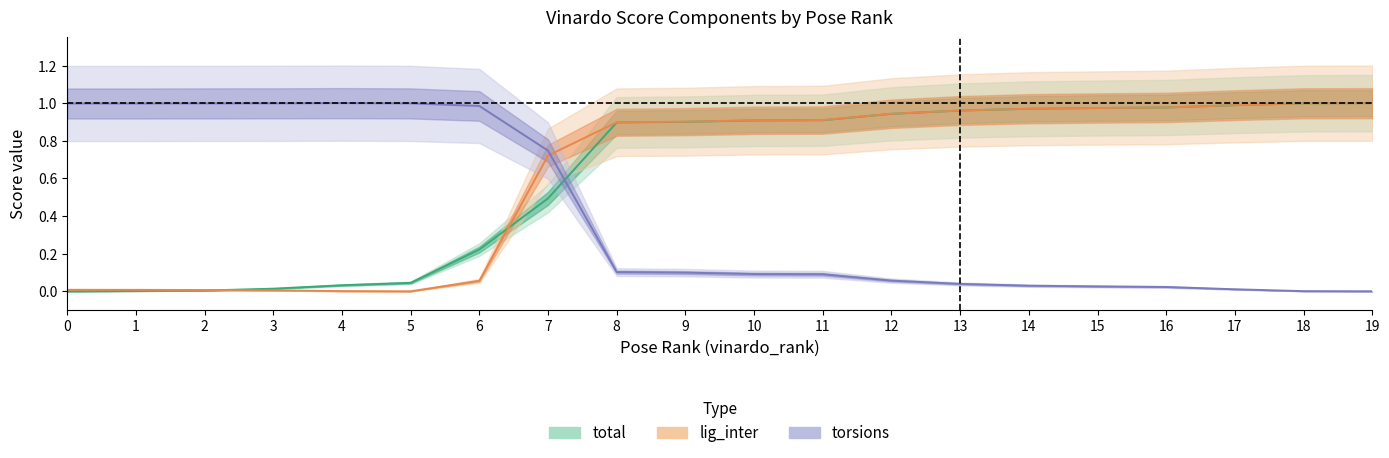

Does the chart have visible grid lines?

No